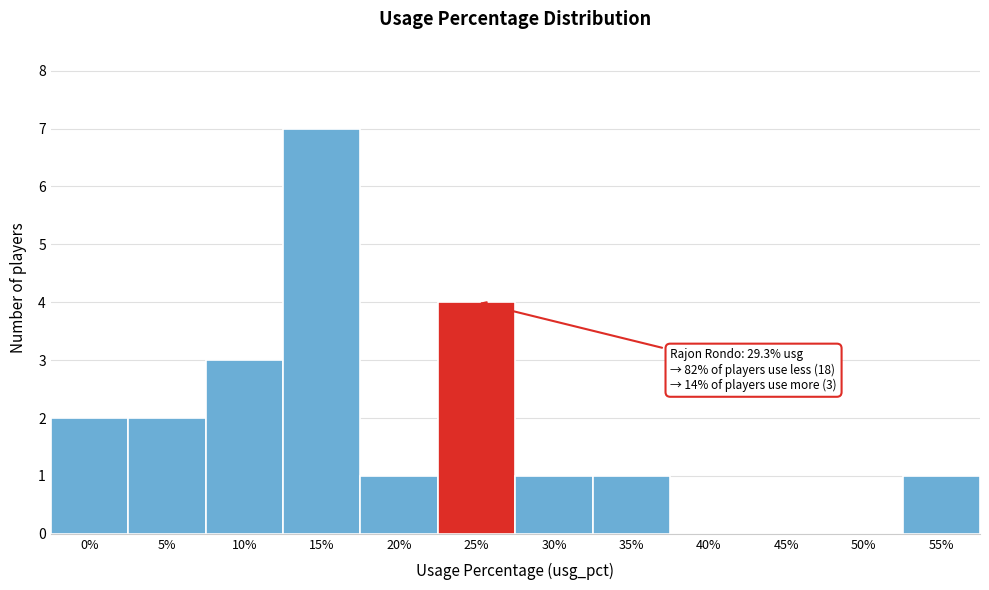

Reading left to right, extract all data points from this chart.

0%=2	5%=2	10%=3	15%=7	20%=1	25%=4	30%=1	35%=1	40%=0	45%=0	50%=0	55%=1